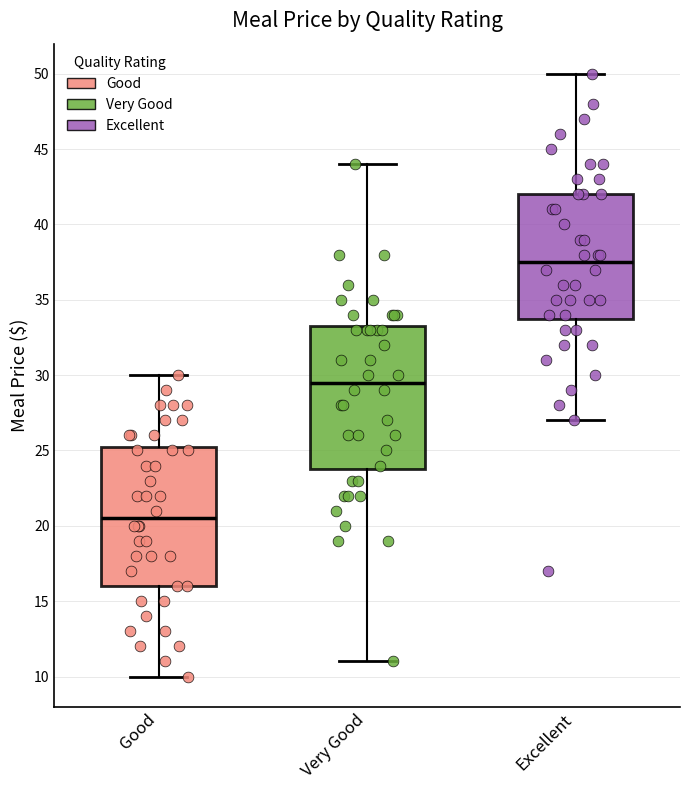

Reading left to right, transcribe this box plot: for each box, give where its median line is, the range the box spans, and where its two whiskers end, as read against the y-axis. The values are not printed on the chart, so give them approximately, as read against the axis.

Good: median 20.5, box 16.0 to 25.5, whiskers 10.0 to 30.0
Very Good: median 29.5, box 24.0 to 33.5, whiskers 11.0 to 44.0
Excellent: median 37.5, box 34.0 to 42.0, whiskers 27.0 to 50.0